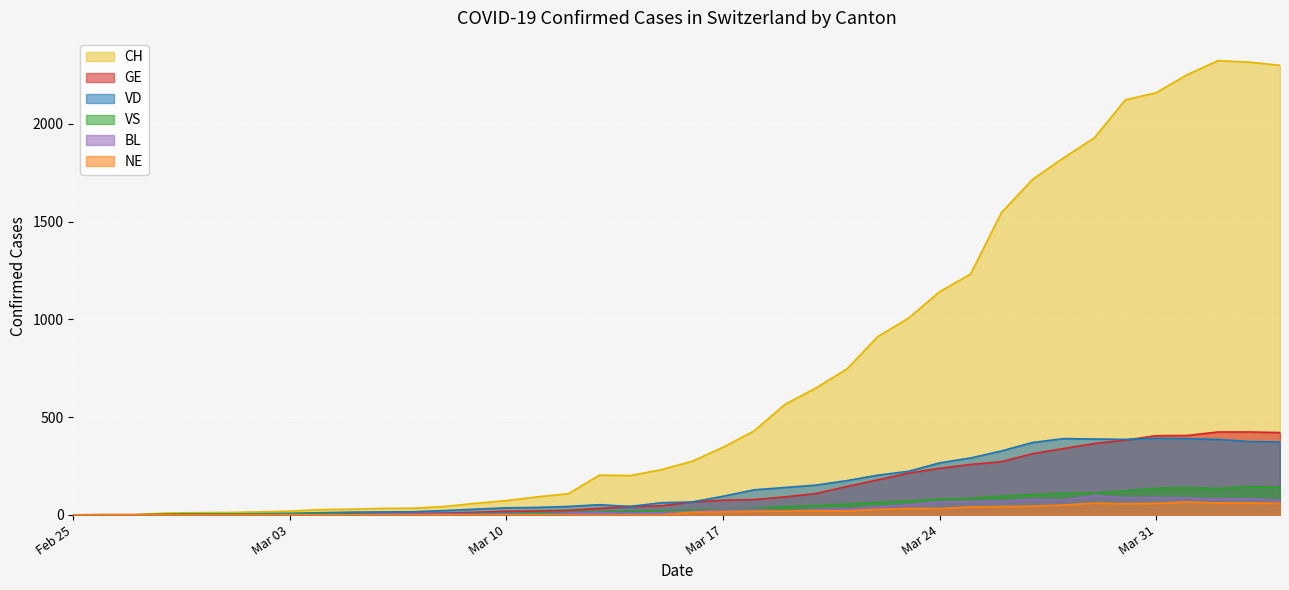

True or false: CH and VD cross at least once.

False